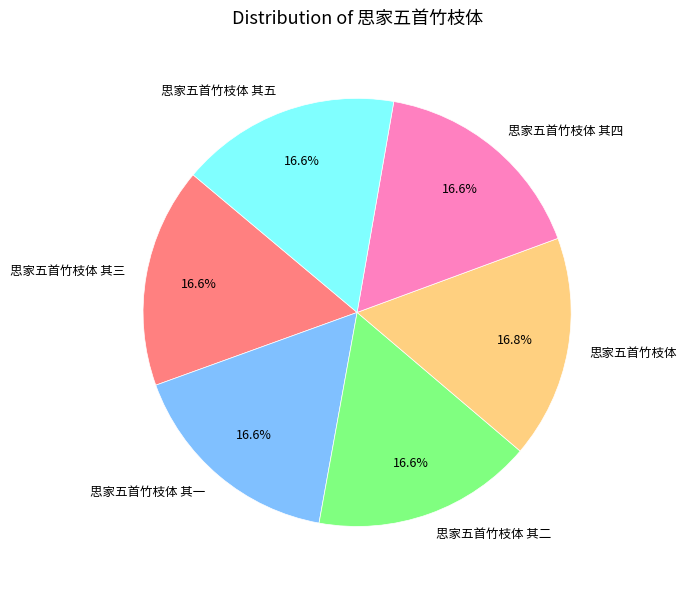

What percentage is the 思家五首竹枝体 其五 slice, to the nearest percent?

17%